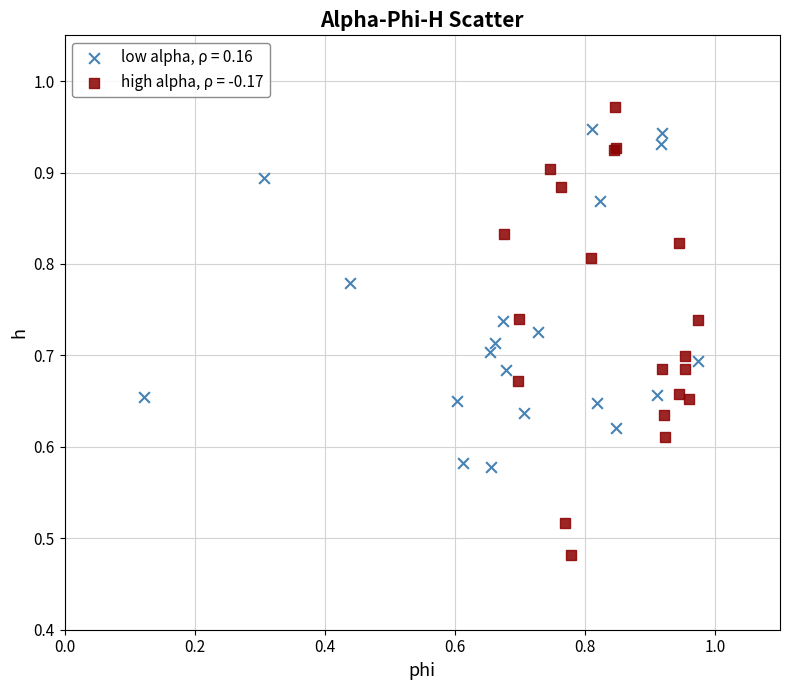

Which series has the widest spread of Y values?

high alpha, ρ = -0.17